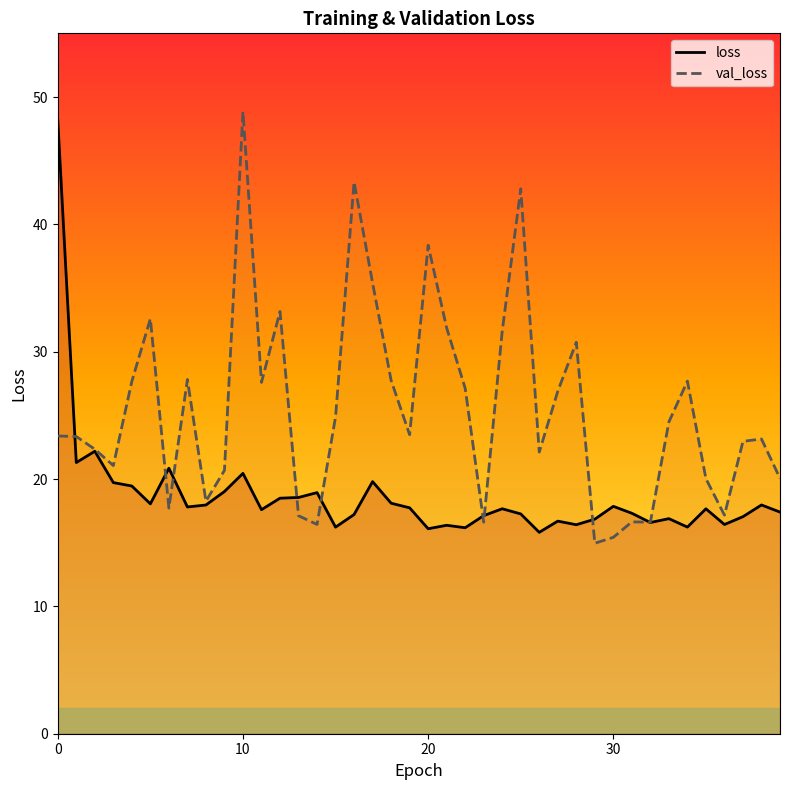

What is the smallest value displayed?

15.0